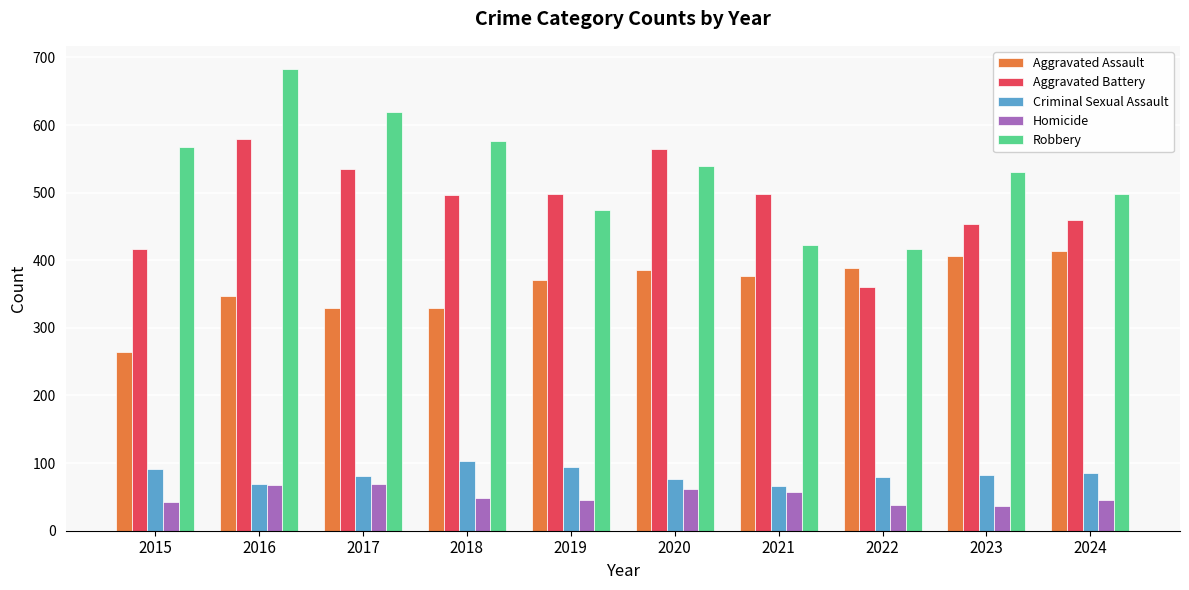

How many categories are shown in the chart?

10